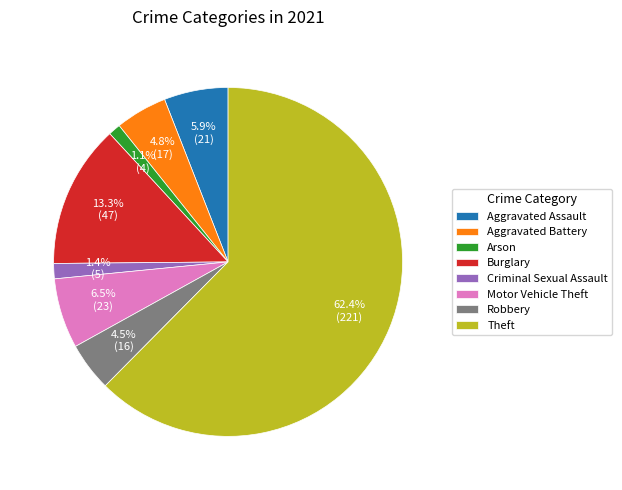

Does Aggravated Assault account for over 50% of the chart?

No